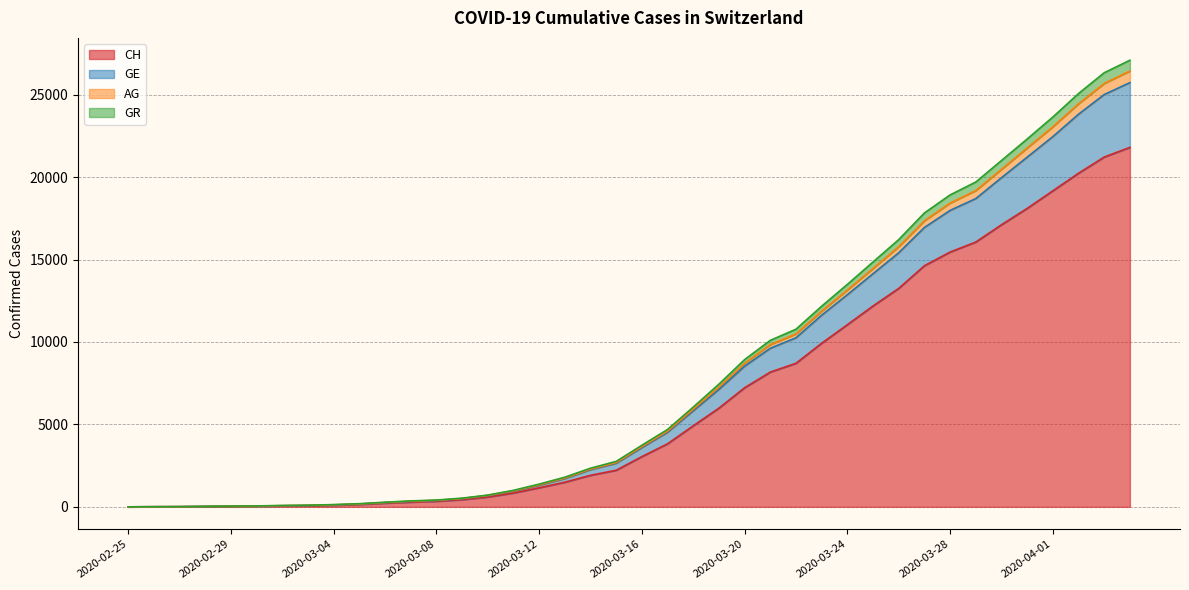

What is the label of the 15th point from the right?

2020-03-21